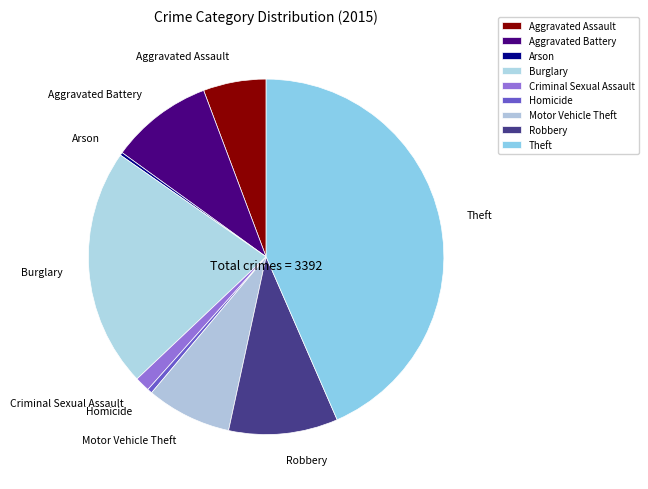

Which has a higher value, Criminal Sexual Assault or Theft?

Theft